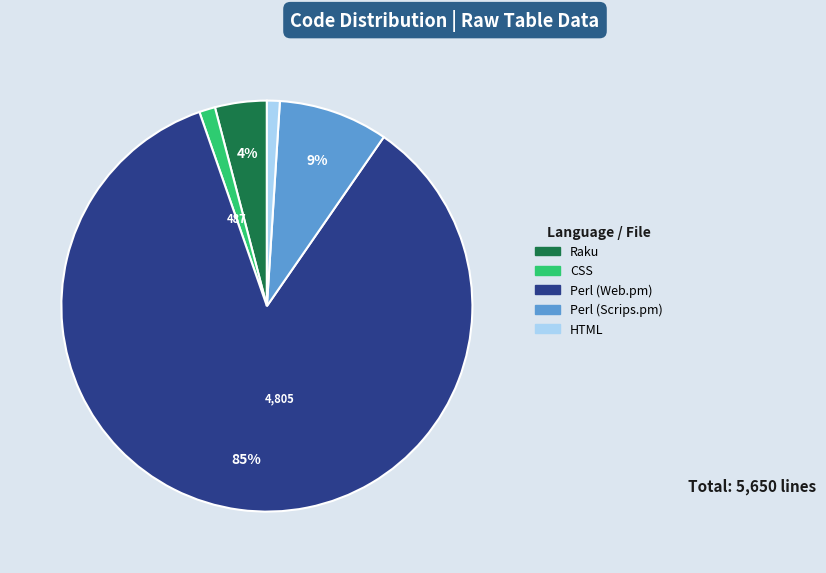

Which slice is the largest?

Perl (Web.pm)